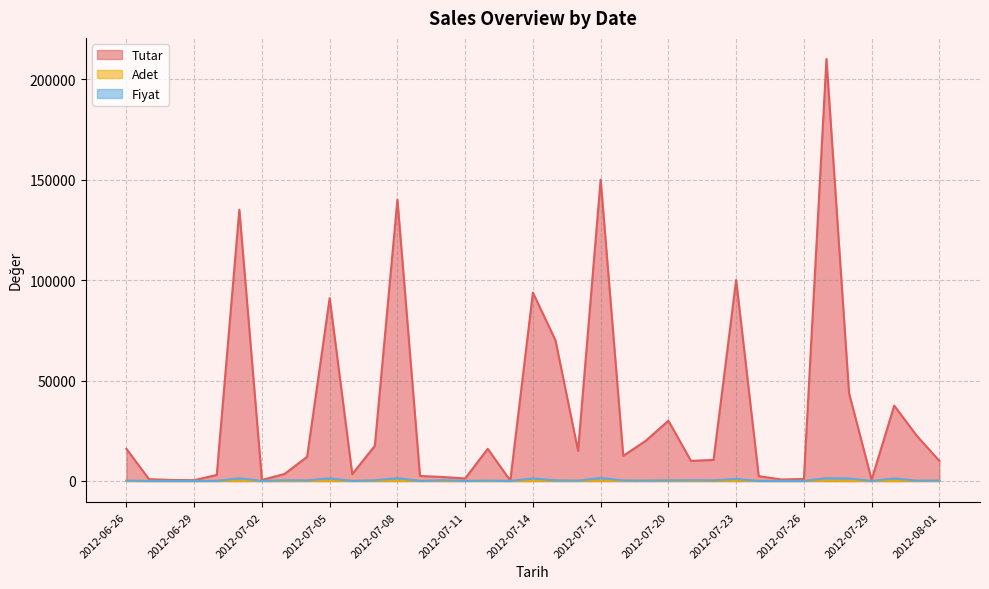

What is the maximum value for Tutar?

210000